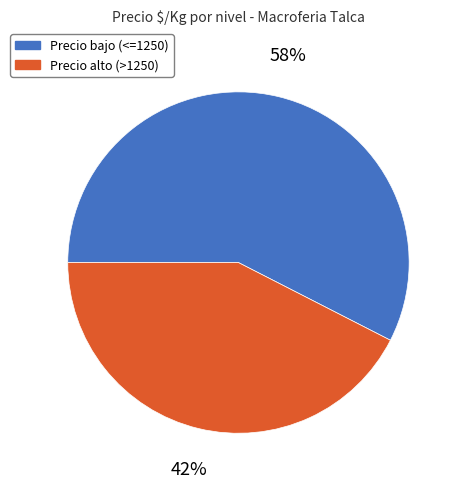

How many segments does this pie chart have?

2